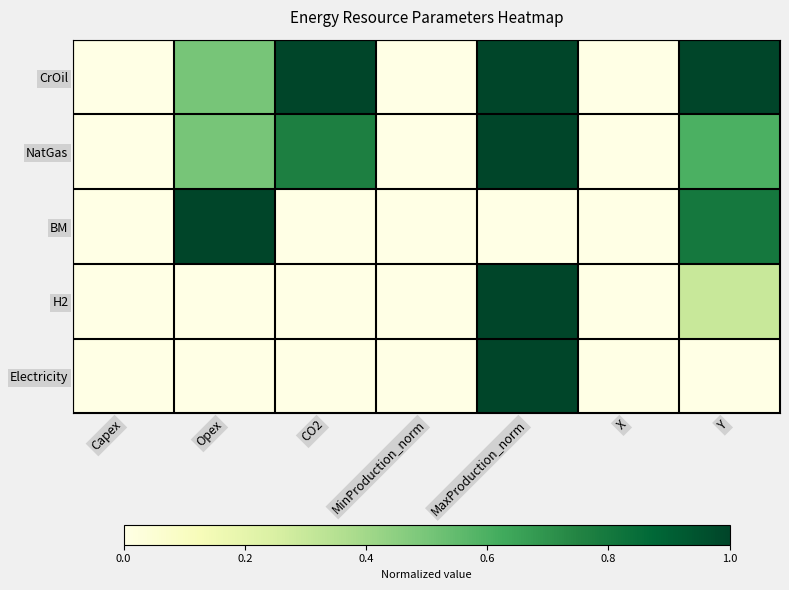

Reading left to right, what are all the values shown in this chart?

CrOil: Capex=0.0	Opex=0.5	CO2=1.0	MinProduction_norm=0.0	MaxProduction_norm=1.0	X=0.0	Y=1.0
NatGas: Capex=0.0	Opex=0.5	CO2=0.8	MinProduction_norm=0.0	MaxProduction_norm=1.0	X=0.0	Y=0.6
BM: Capex=0.0	Opex=1.0	CO2=0.0	MinProduction_norm=0.0	MaxProduction_norm=0.0	X=0.0	Y=0.8
H2: Capex=0.0	Opex=0.0	CO2=0.0	MinProduction_norm=0.0	MaxProduction_norm=1.0	X=0.0	Y=0.3
Electricity: Capex=0.0	Opex=0.0	CO2=0.0	MinProduction_norm=0.0	MaxProduction_norm=1.0	X=0.0	Y=0.0